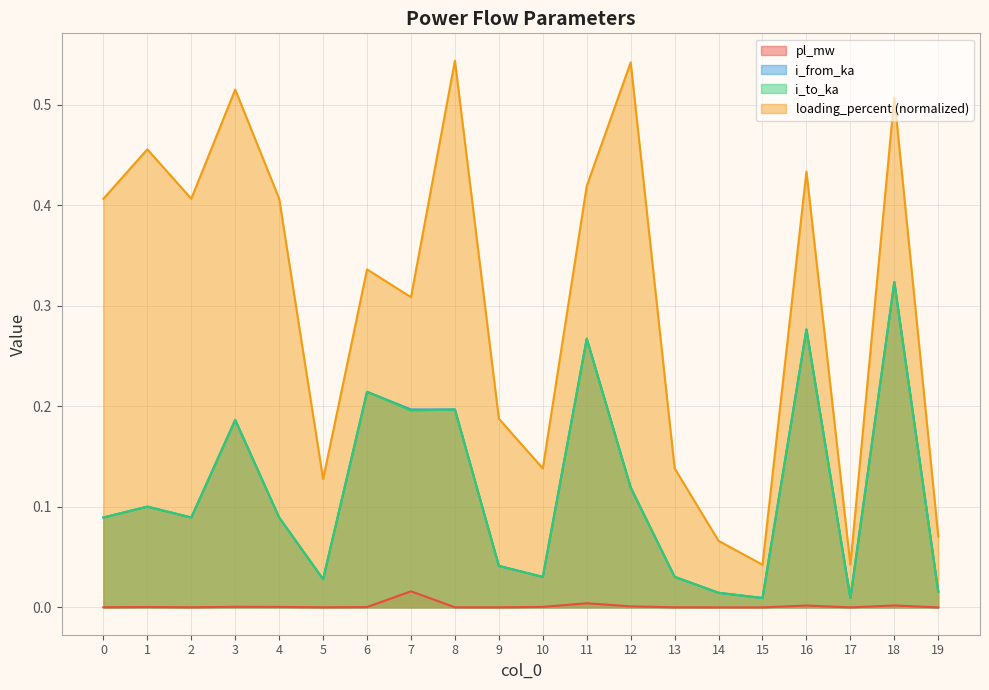

What is the sum of the loading_percent values at 4 and 1?

0.9